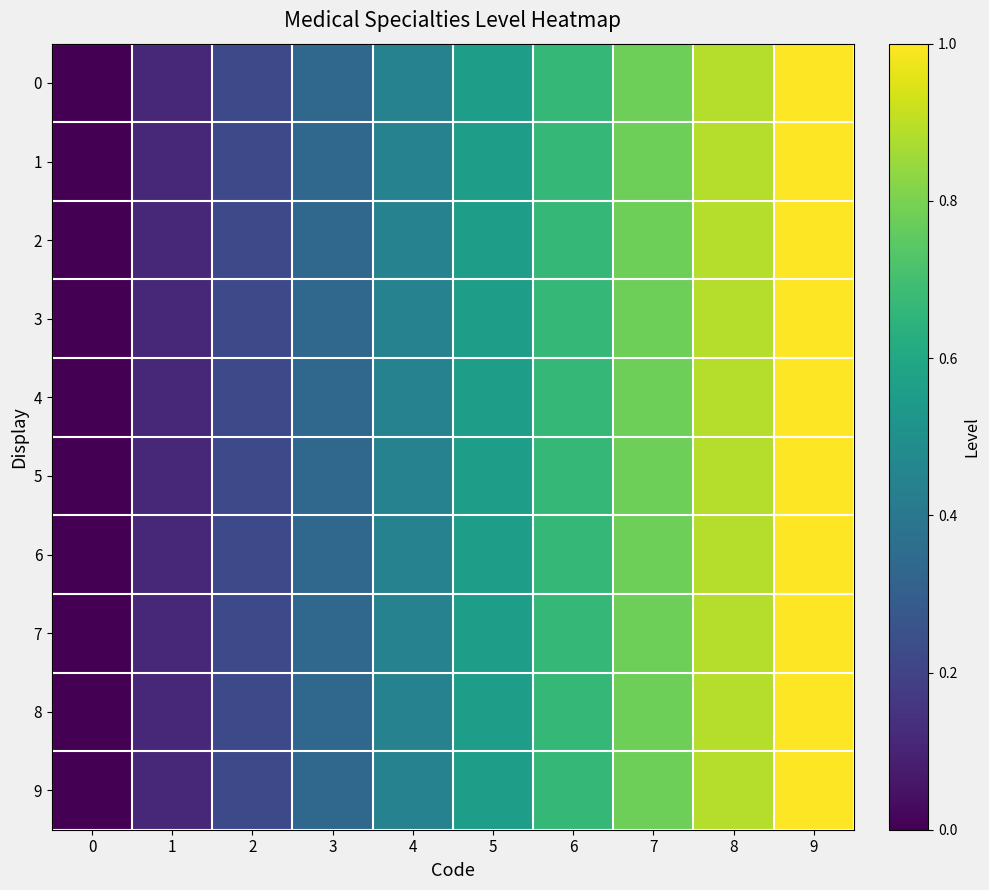

Reading right to left, what are all the values shown in this chart?

0: 9=1.0	8=0.9	7=0.8	6=0.7	5=0.6	4=0.4	3=0.3	2=0.2	1=0.1	0=0.0
1: 9=1.0	8=0.9	7=0.8	6=0.7	5=0.6	4=0.4	3=0.3	2=0.2	1=0.1	0=0.0
2: 9=1.0	8=0.9	7=0.8	6=0.7	5=0.6	4=0.4	3=0.3	2=0.2	1=0.1	0=0.0
3: 9=1.0	8=0.9	7=0.8	6=0.7	5=0.6	4=0.4	3=0.3	2=0.2	1=0.1	0=0.0
4: 9=1.0	8=0.9	7=0.8	6=0.7	5=0.6	4=0.4	3=0.3	2=0.2	1=0.1	0=0.0
5: 9=1.0	8=0.9	7=0.8	6=0.7	5=0.6	4=0.4	3=0.3	2=0.2	1=0.1	0=0.0
6: 9=1.0	8=0.9	7=0.8	6=0.7	5=0.6	4=0.4	3=0.3	2=0.2	1=0.1	0=0.0
7: 9=1.0	8=0.9	7=0.8	6=0.7	5=0.6	4=0.4	3=0.3	2=0.2	1=0.1	0=0.0
8: 9=1.0	8=0.9	7=0.8	6=0.7	5=0.6	4=0.4	3=0.3	2=0.2	1=0.1	0=0.0
9: 9=1.0	8=0.9	7=0.8	6=0.7	5=0.6	4=0.4	3=0.3	2=0.2	1=0.1	0=0.0